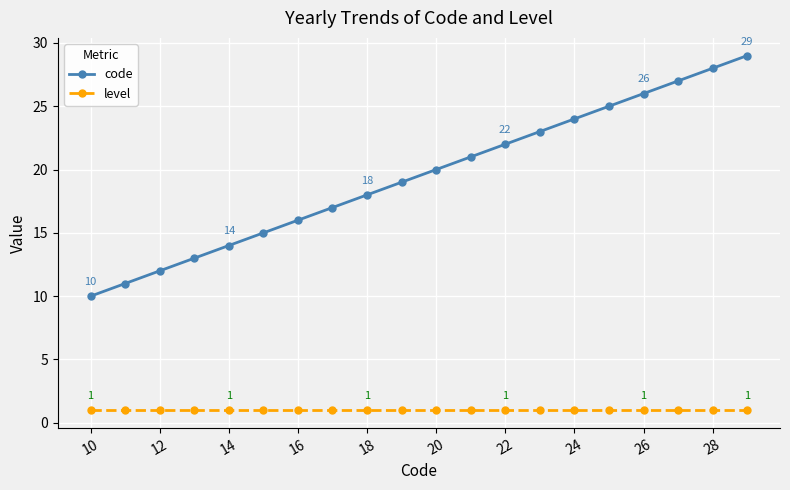

Which series has the largest total across all categories?

code